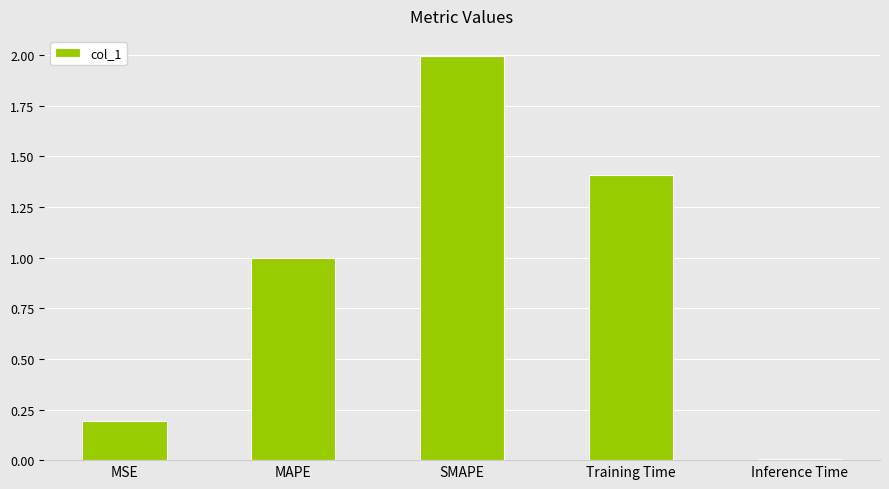

The chart shows a value of 1.0 at MAPE. True or false?

True